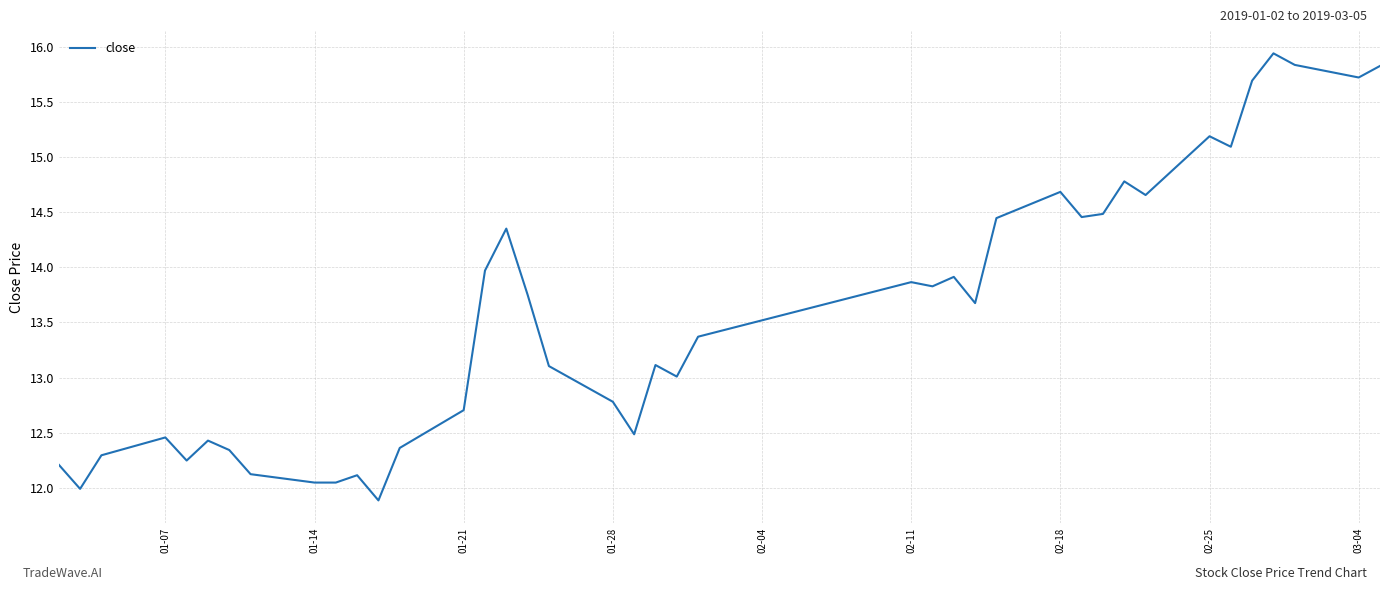

What is the greatest value displayed?

15.9